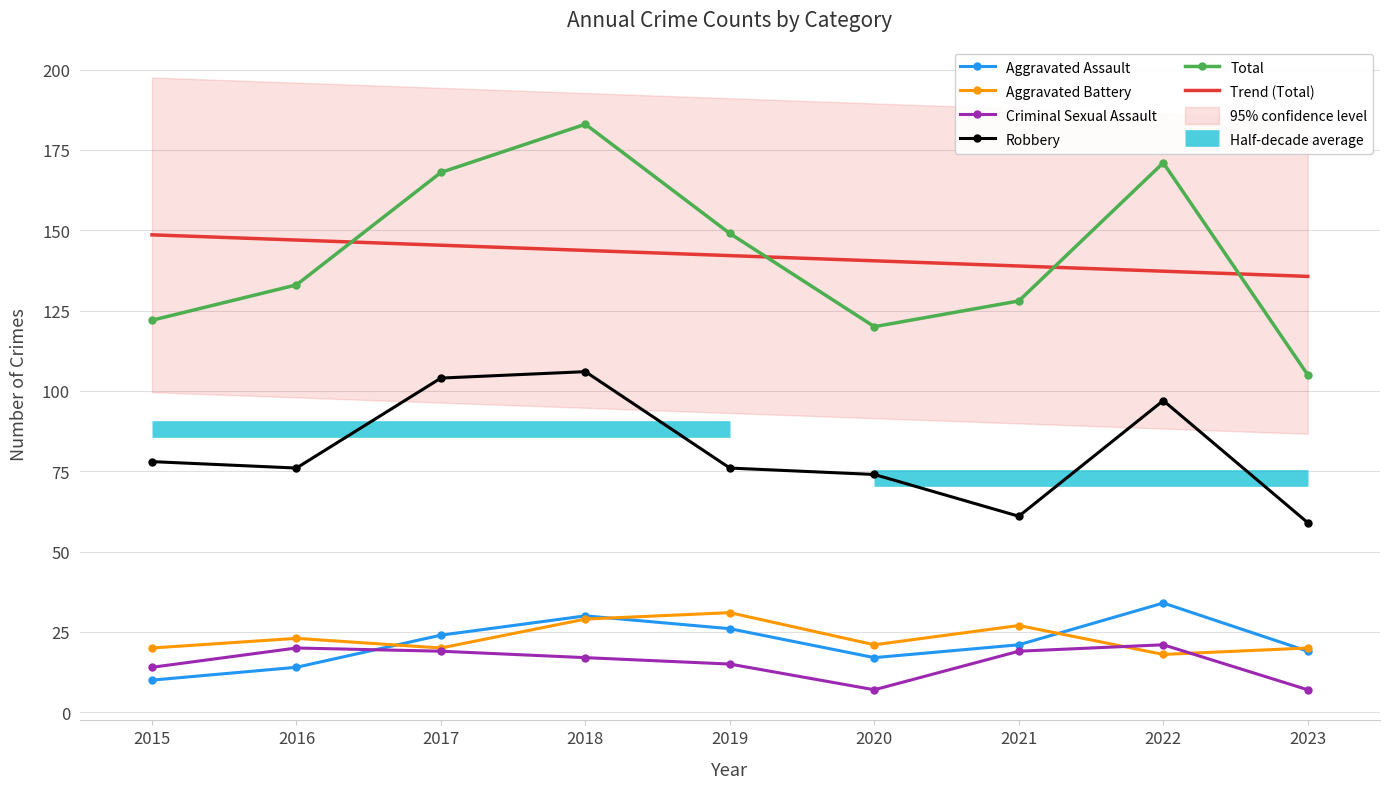

How many values in the Trend (Total) series exceed 142?

5